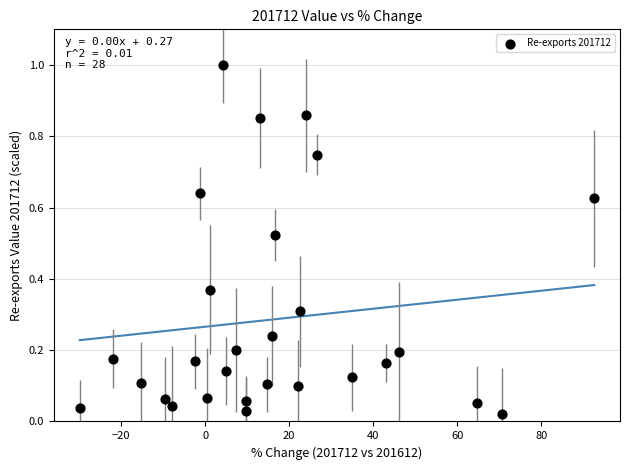

What is the range of Y values (max minus min)?

1.0